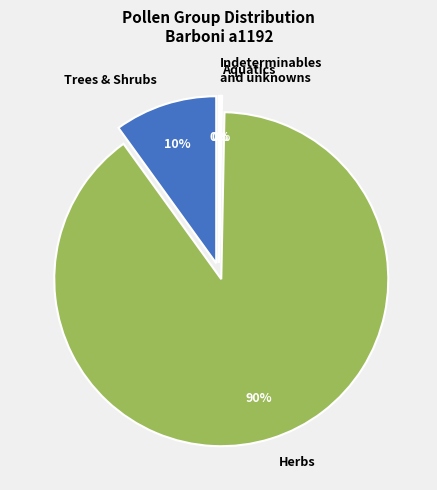

To the nearest percent, what is the difference between the largest and smallest slice percentages?

90%